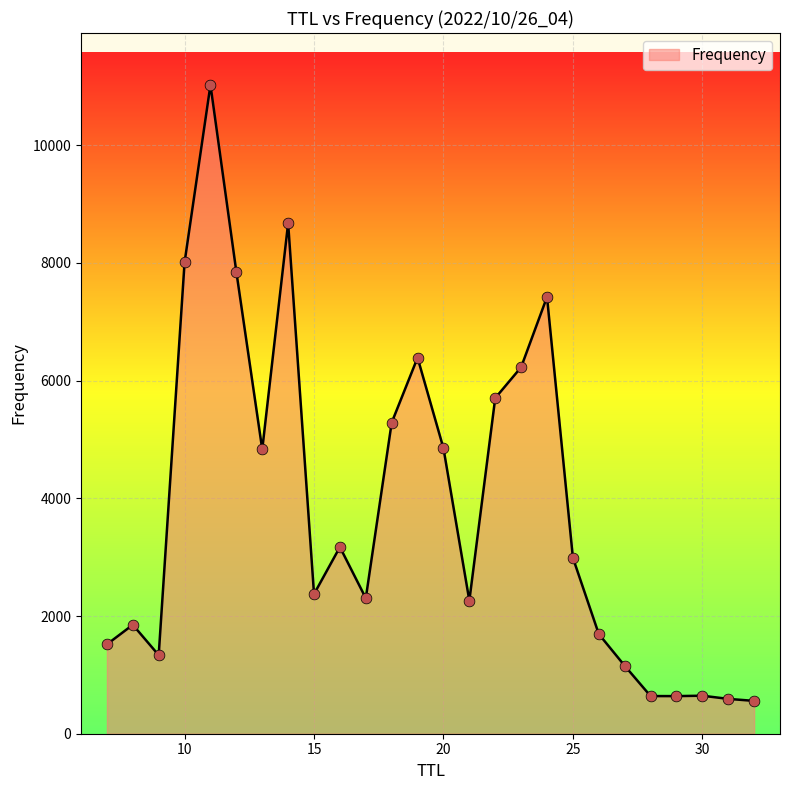

What is the difference between the maximum and minimum values?

10467